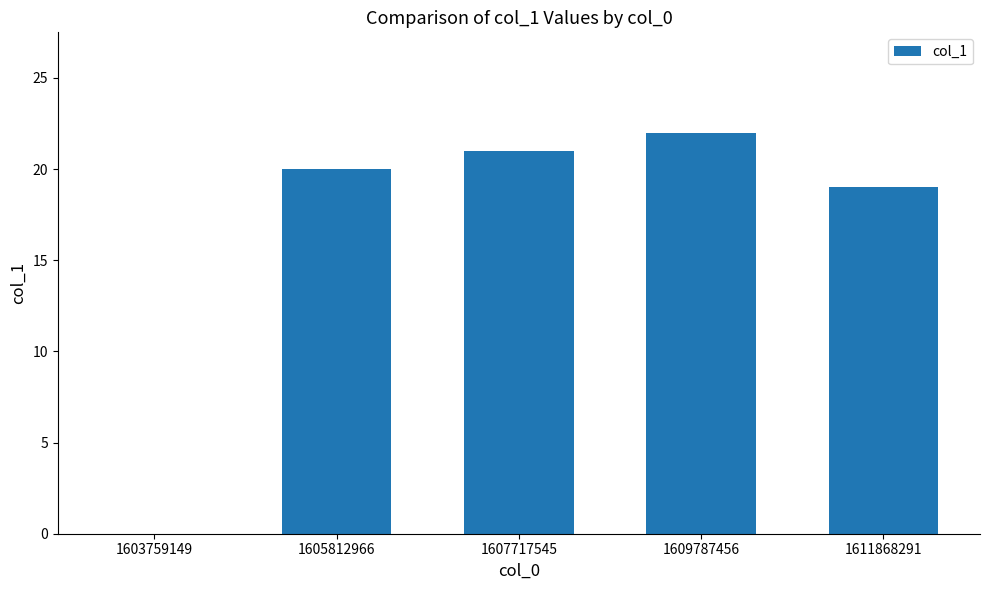

Between 1605812966 and 1607717545, which is larger?

1607717545